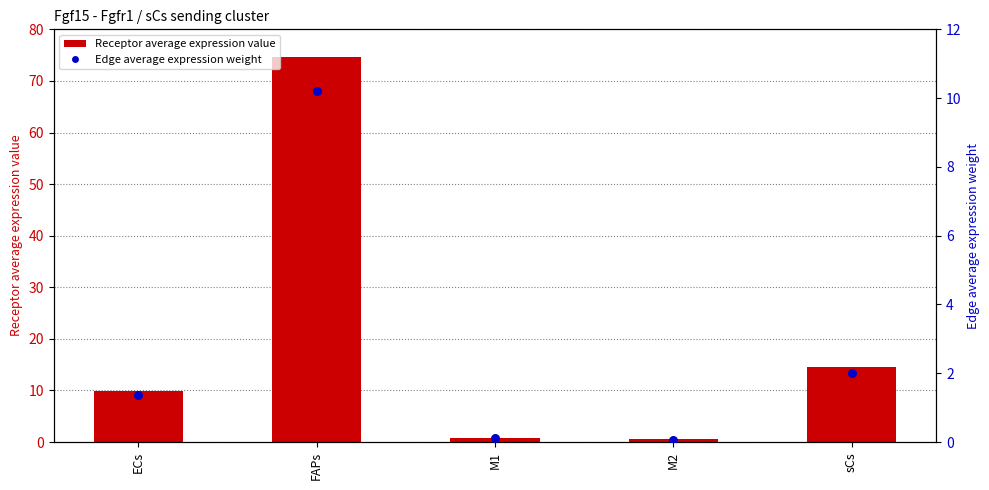

Which series has the largest Y range (max minus min)?

Receptor average expression value